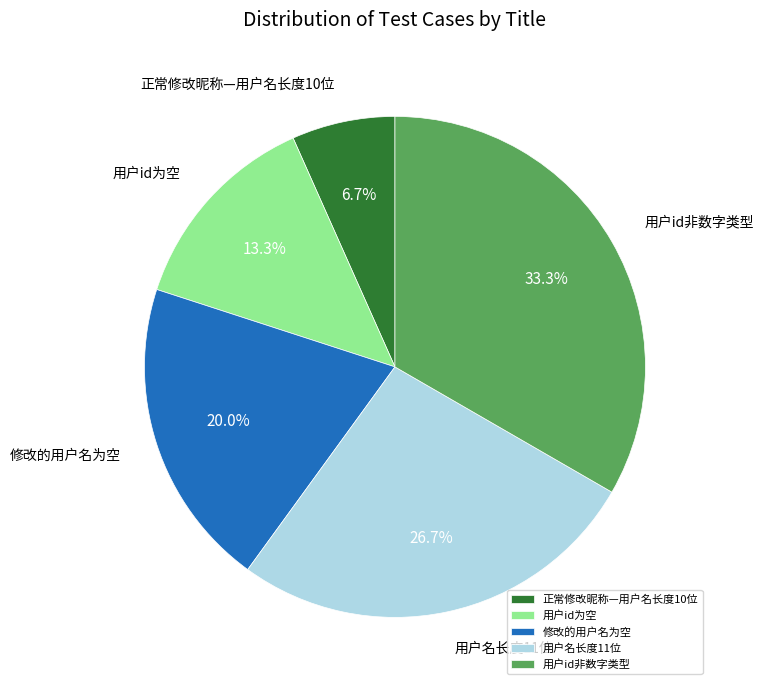

What percentage is the 修改的用户名为空 slice, to the nearest percent?

20%